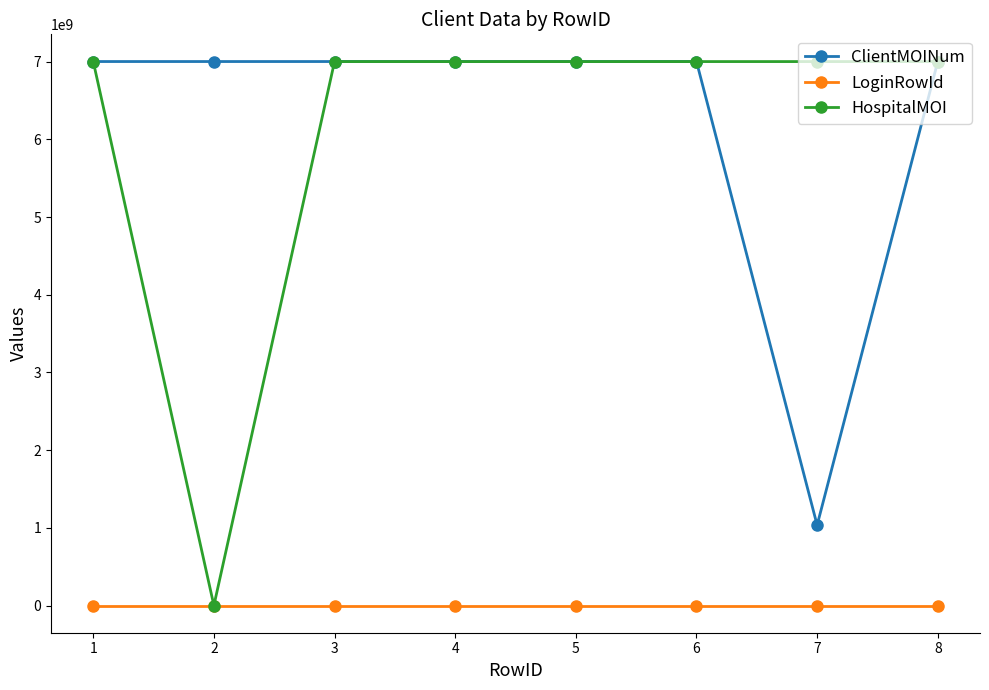

At which category does HospitalMOI reach its first local valley?

2